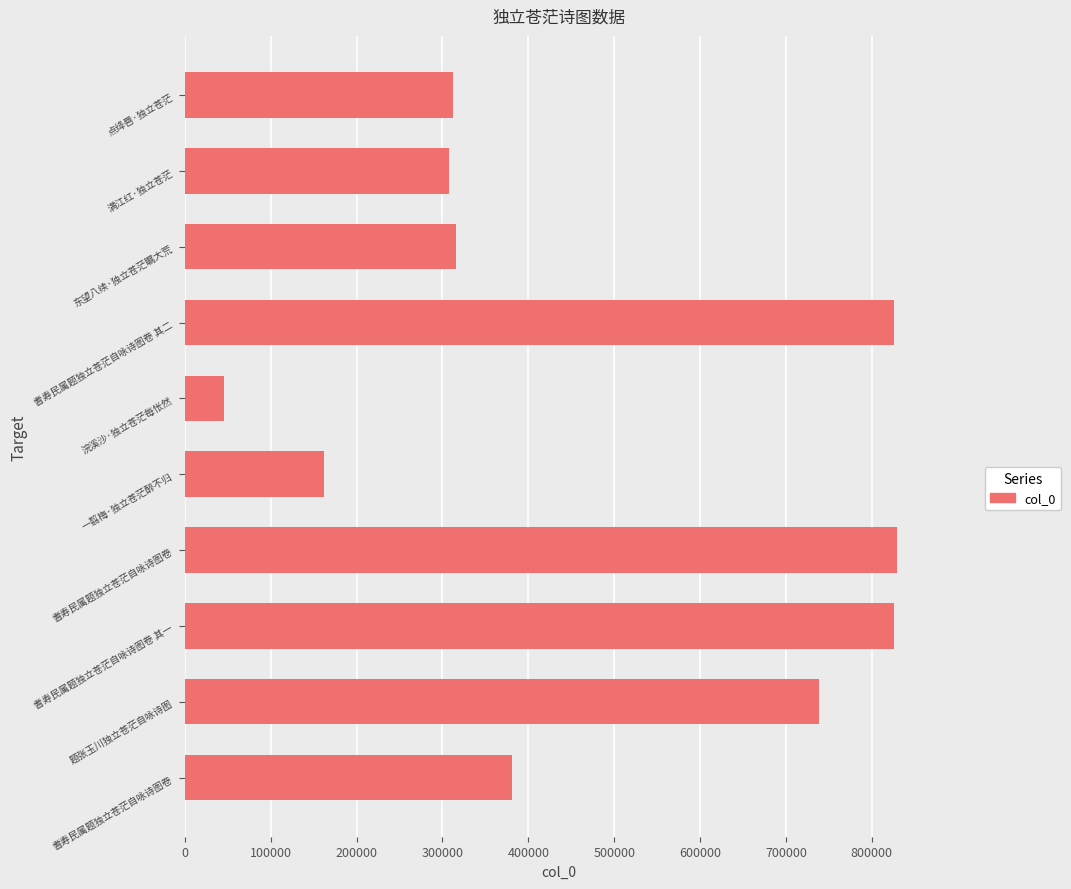

What is the minimum value shown in the chart?

46056